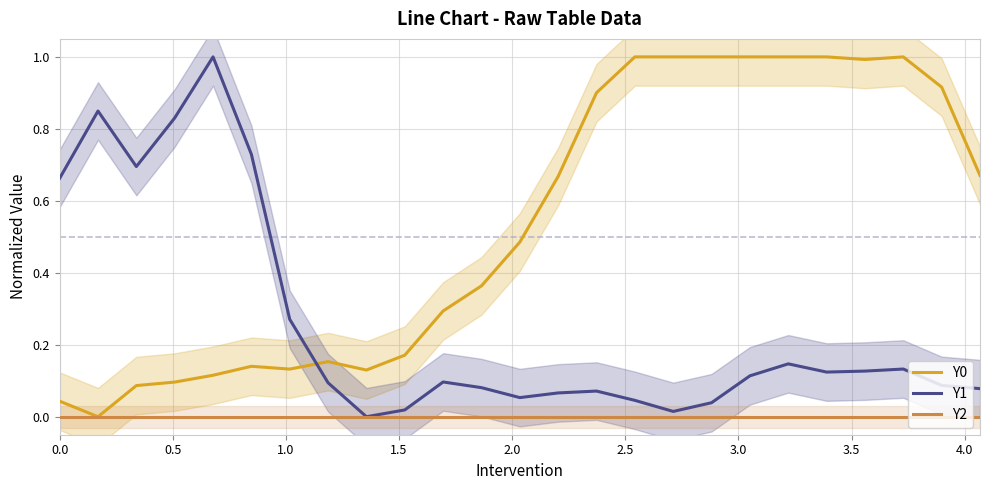

True or false: Y2 has more than 2 interior local peaks.

False